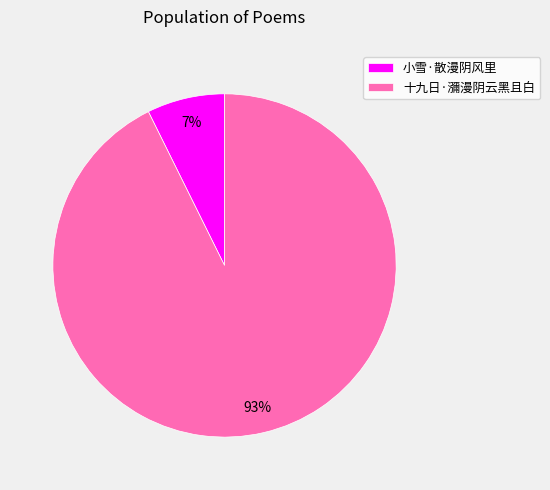

Is it true that 小雪·散漫阴风里 is 7% of the pie?

True